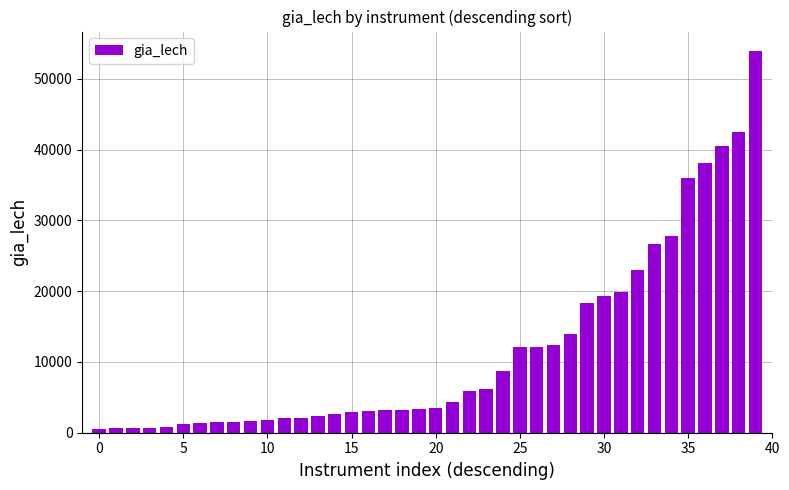

What is the sum of all values?

462659